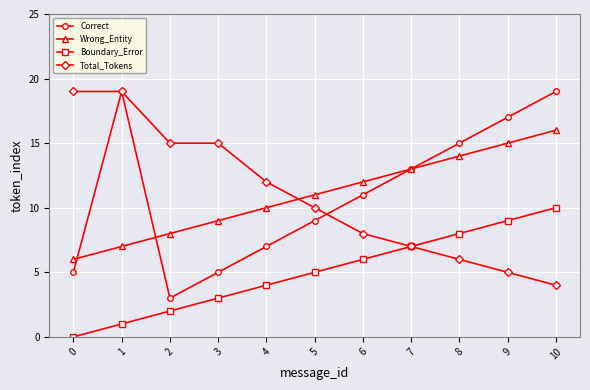

Which series changed the most between 2 and 8?

Correct